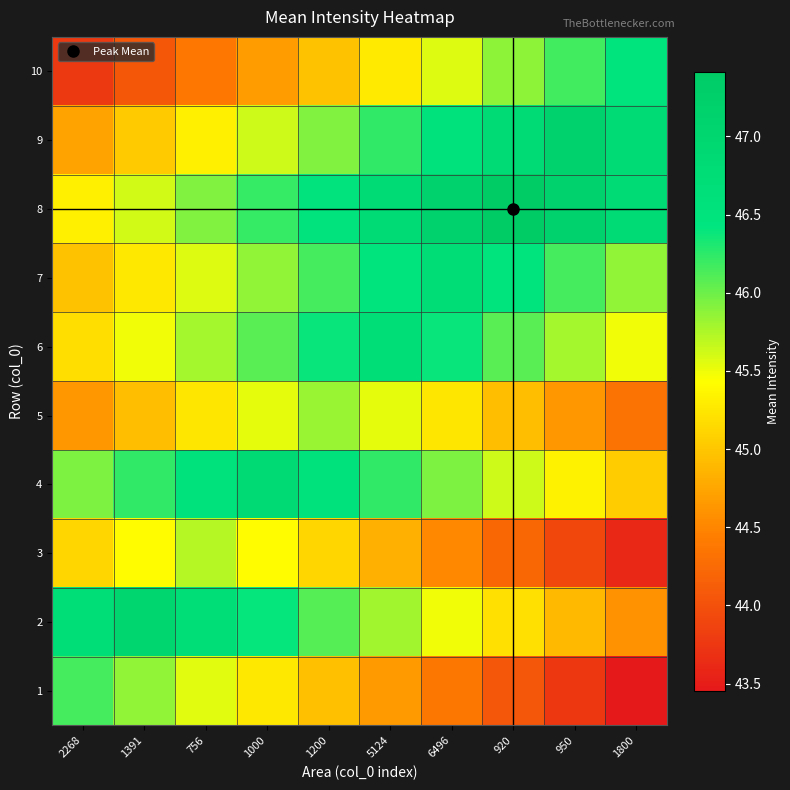

At how many categories does at least one series exceed 46?

10